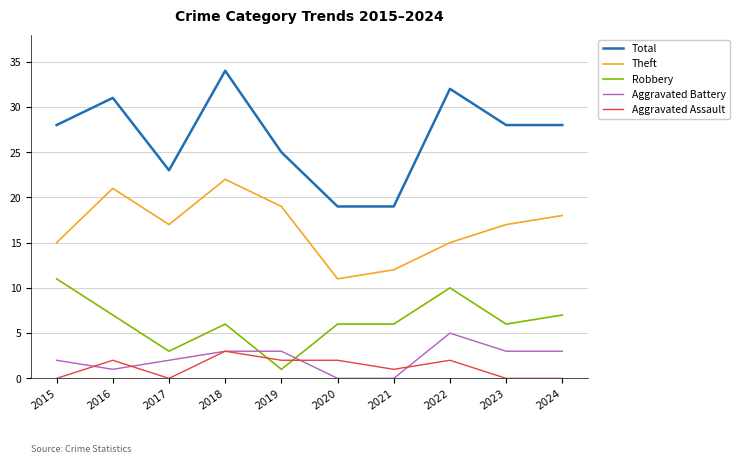

The value of Total at 2024 is 28. True or false?

True